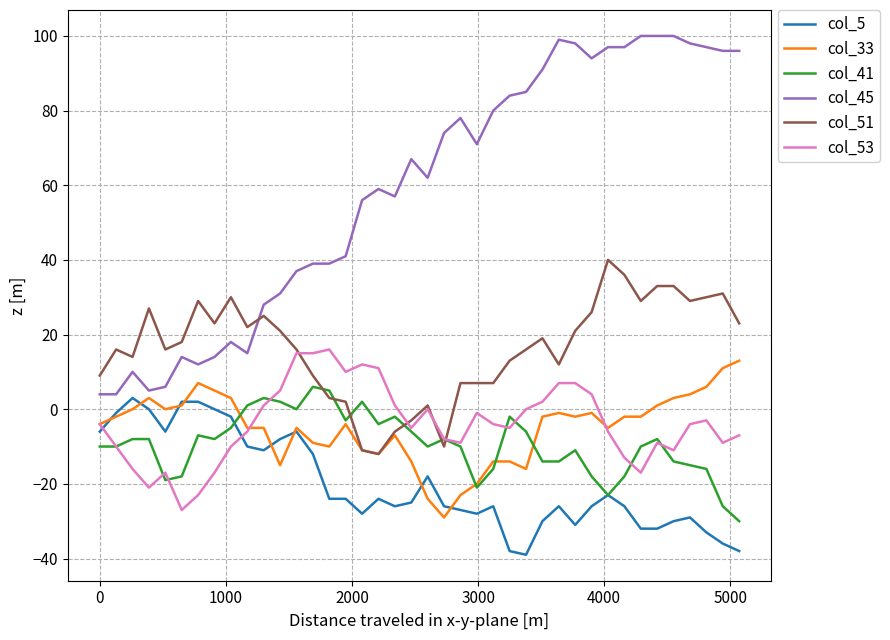

Which series has the largest range (max minus min)?

col_45